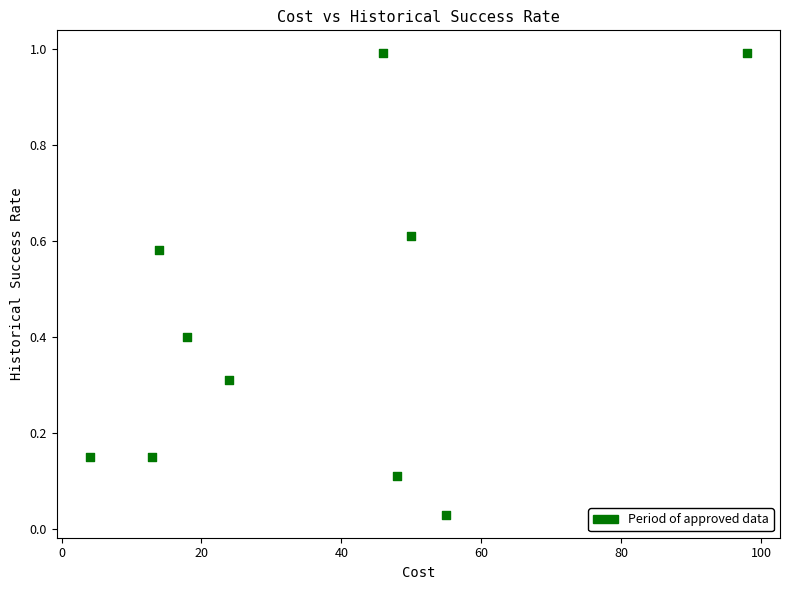

What is the average X value?

37.0